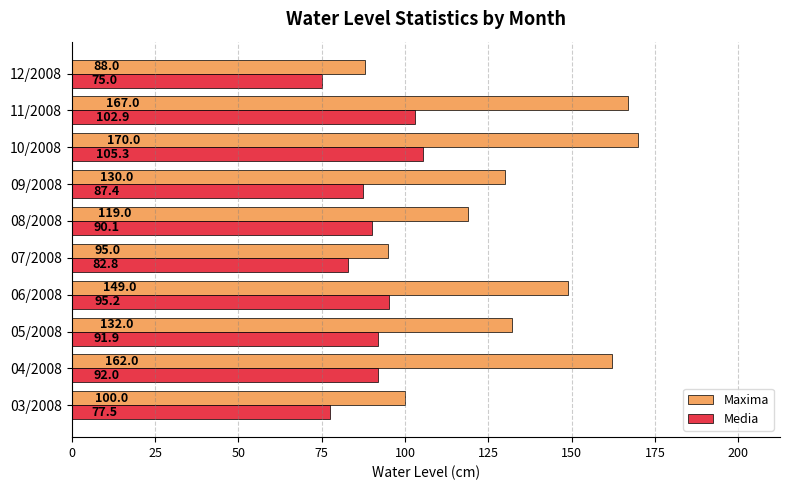

The Maxima series shows 88.0 at 12/2008. True or false?

True